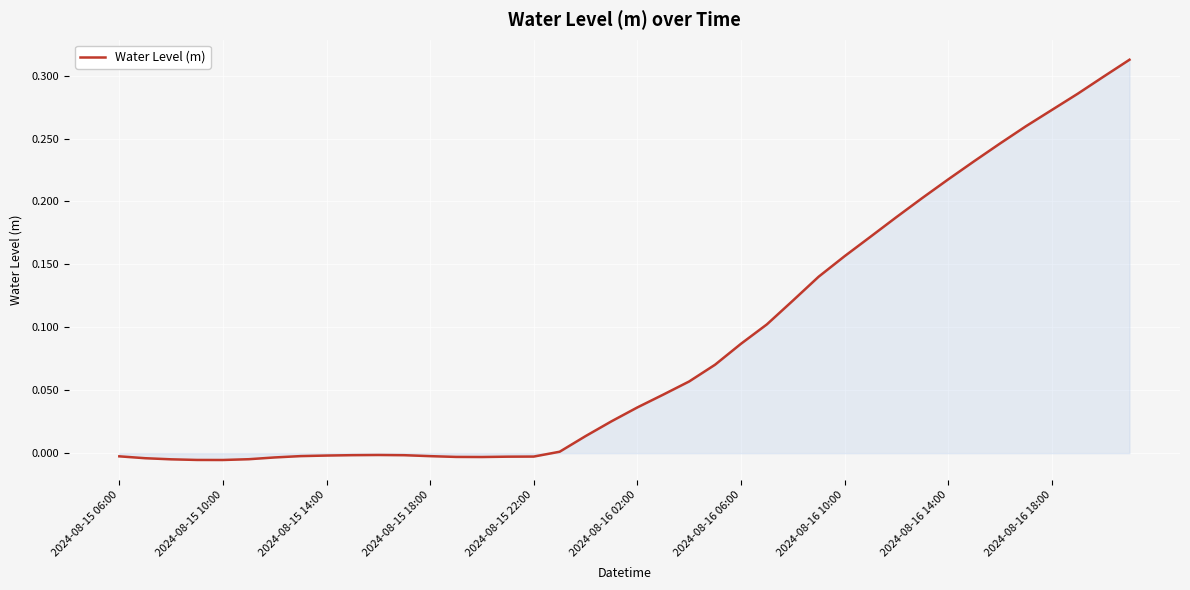

Reading left to right, list all the values displayed in this chart.

-0.0	-0.0	-0.0	-0.0	-0.0	-0.0	-0.0	-0.0	-0.0	-0.0	-0.0	-0.0	-0.0	-0.0	-0.0	-0.0	-0.0	0.0	0.0	0.0	0.0	0.0	0.1	0.1	0.1	0.1	0.1	0.1	0.2	0.2	0.2	0.2	0.2	0.2	0.2	0.3	0.3	0.3	0.3	0.3